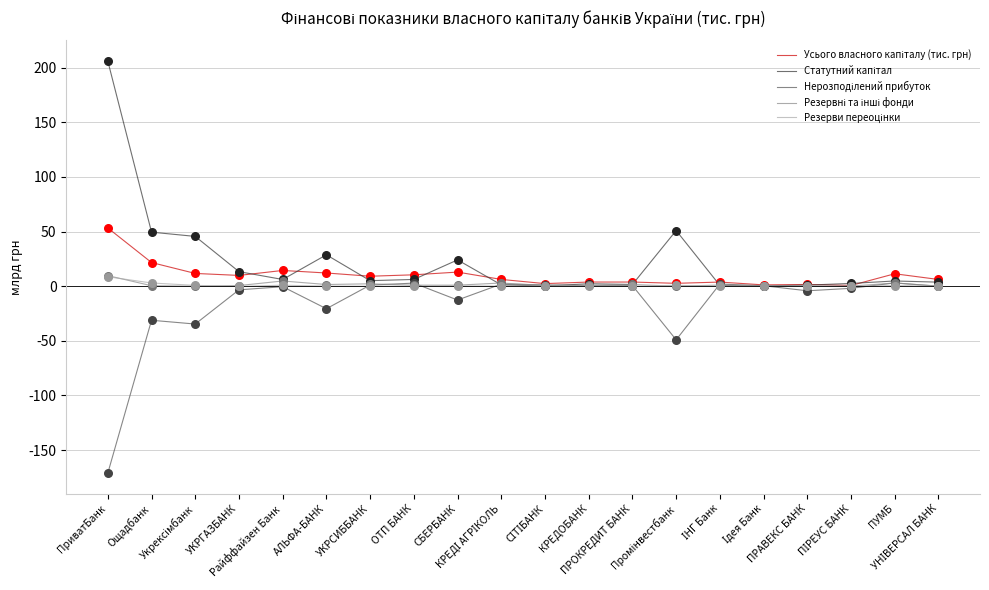

What is the minimum value shown in the chart?

-171.1